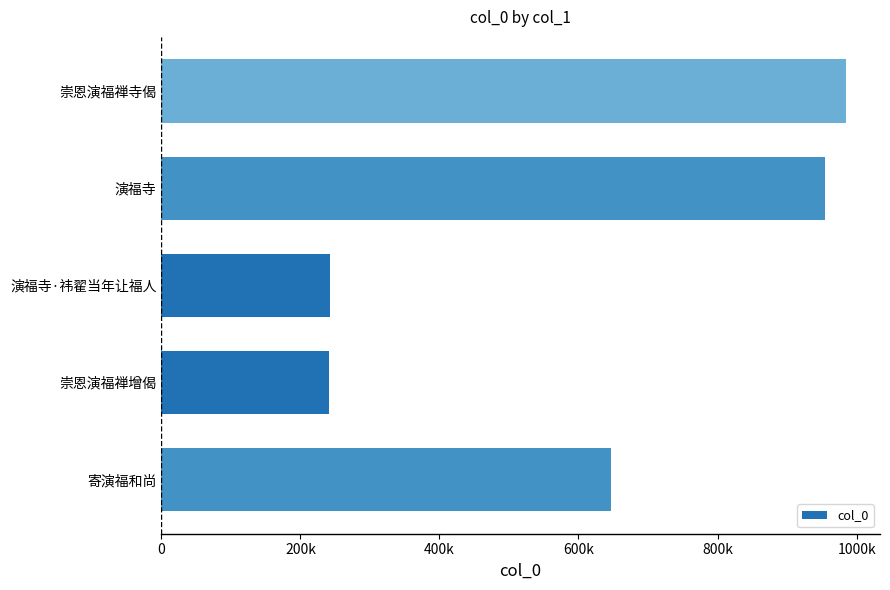

Does the chart contain any negative values?

No